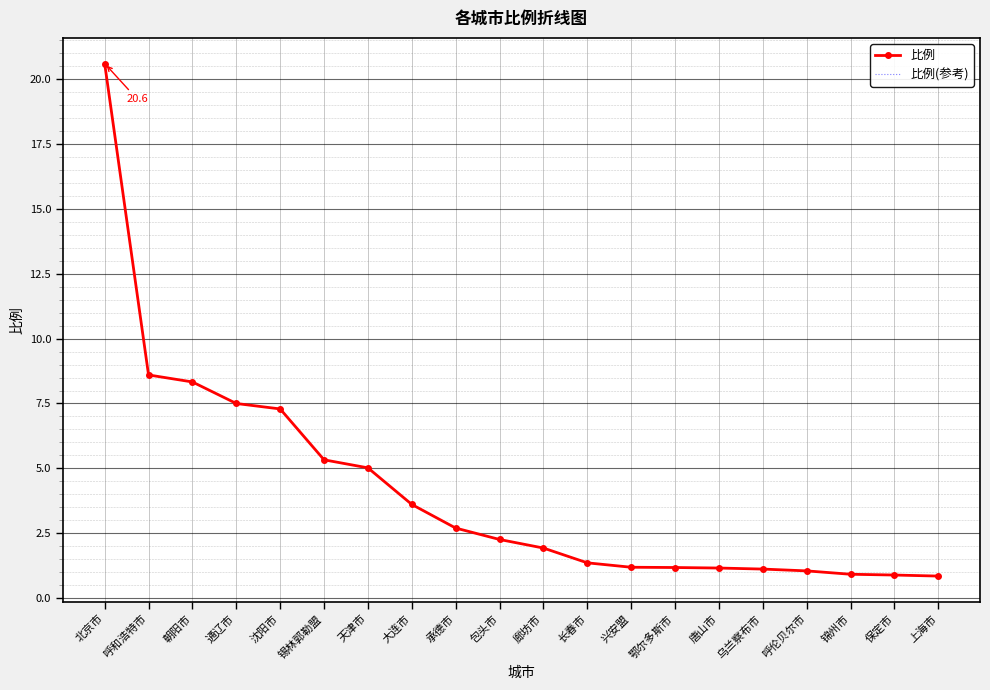

Between 锡林郭勒盟 and 廊坊市, which series saw the biggest shift?

比例